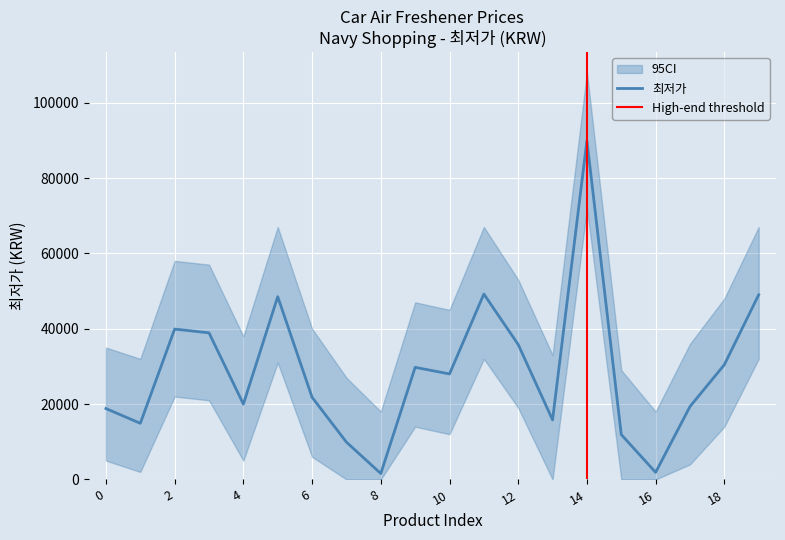

Rank the categories by value from lowest to highest.

8, 16, 7, 15, 1, 13, 0, 17, 4, 6, 10, 9, 18, 12, 3, 2, 5, 19, 11, 14